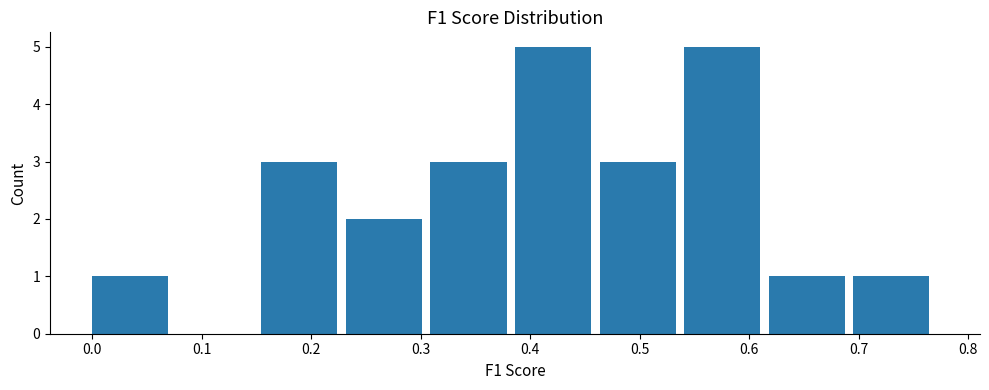

Reading left to right, transcribe this chart: for each bar, give the range it covers on the x-axis and its height. Neither the bar edges nor the heights are printed on the chart, so give them approximately, as read against the axes.

0.00 to 0.08: 1
0.08 to 0.15: 0
0.15 to 0.23: 3
0.23 to 0.31: 2
0.31 to 0.39: 3
0.39 to 0.46: 5
0.46 to 0.54: 3
0.54 to 0.62: 5
0.62 to 0.70: 1
0.70 to 0.77: 1